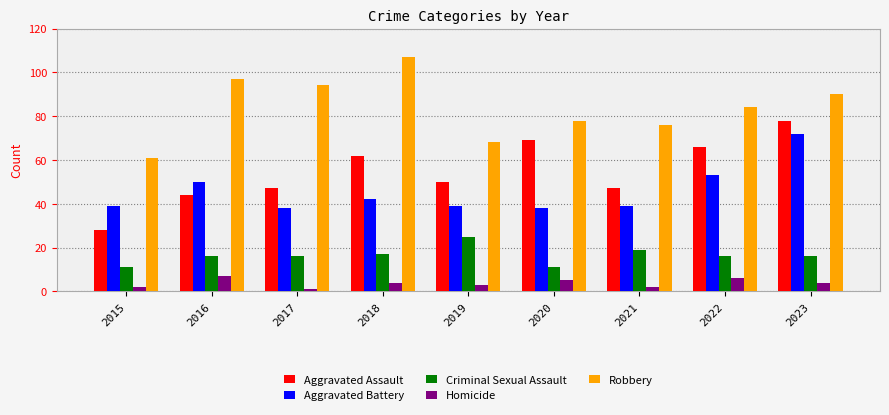

What is the highest value of the Aggravated Battery series?

72